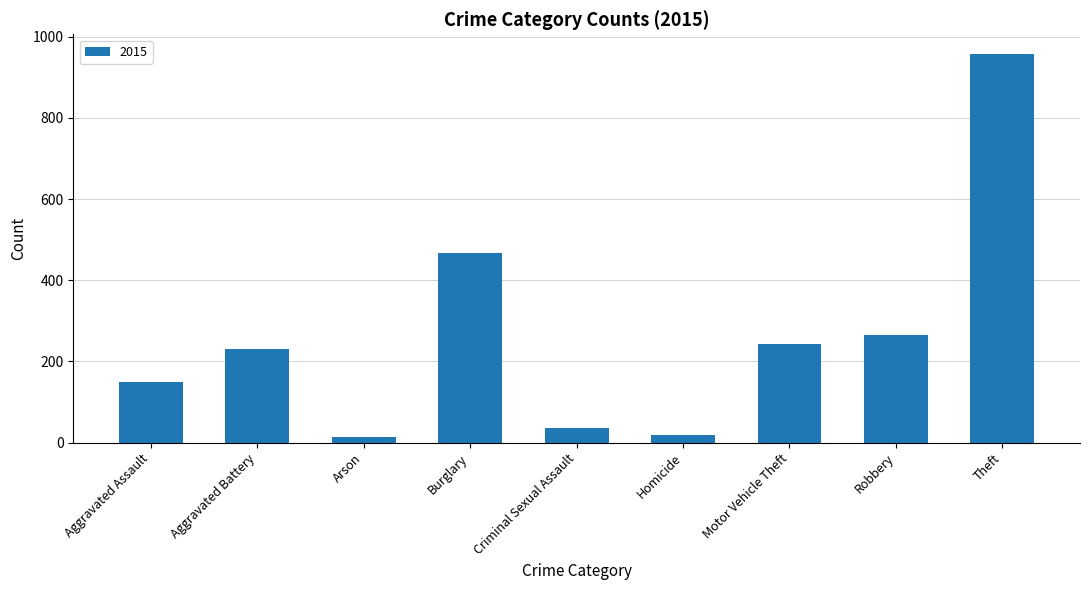

Does the chart contain any negative values?

No